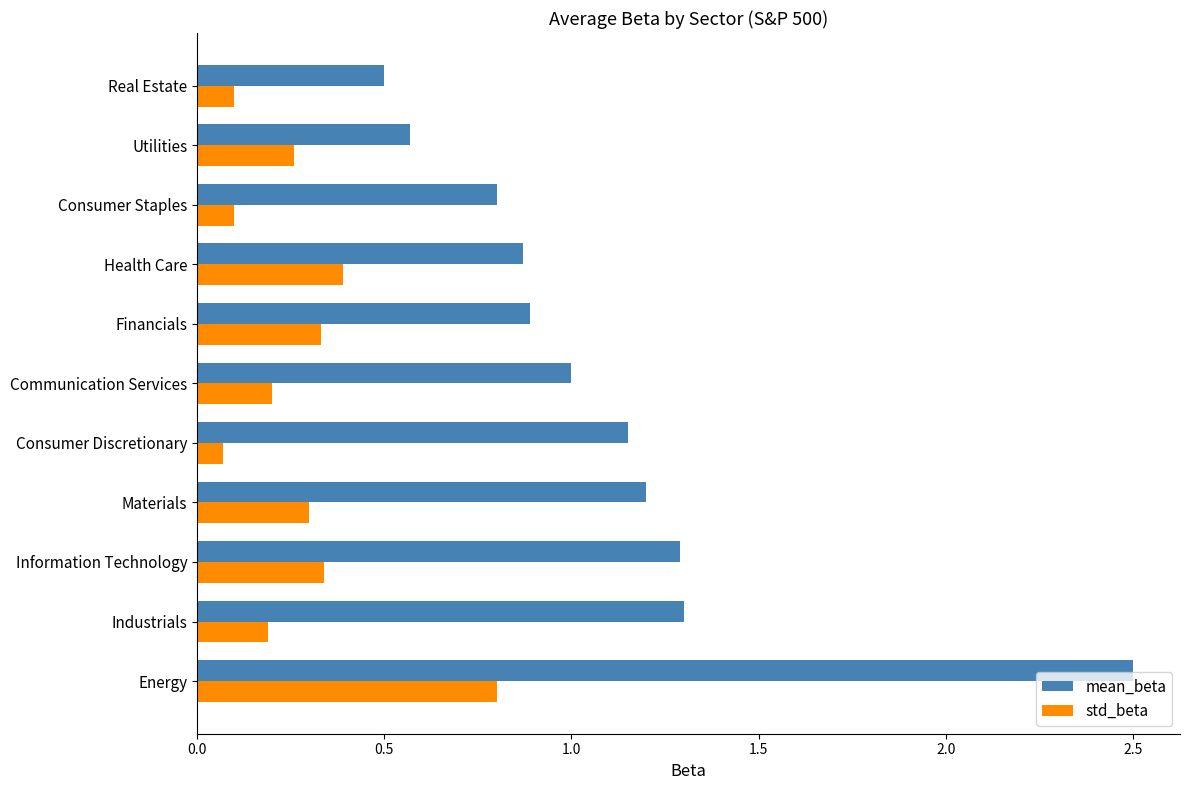

What is the difference between the highest and lowest values at Communication Services?

0.8